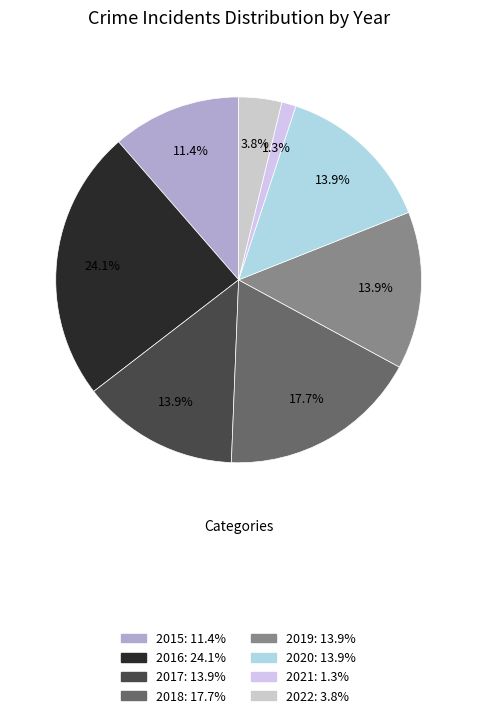

To the nearest percent, what portion does 2017 represent?

14%